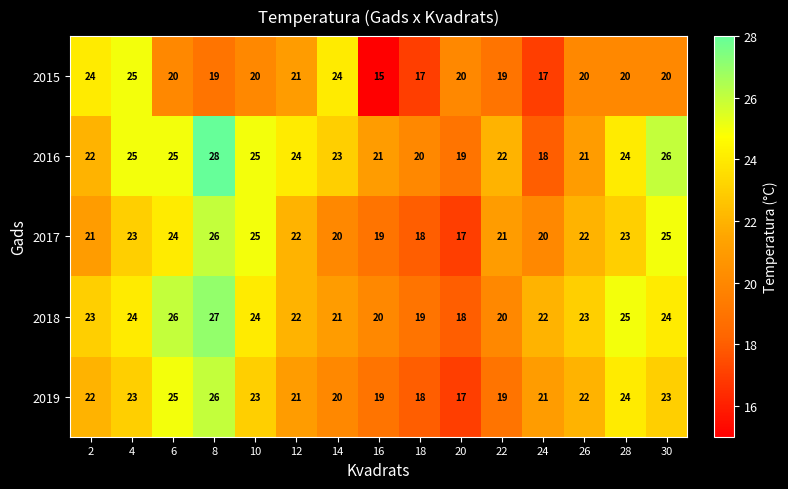

Is it true that 2015 equals 8 at 8?

False